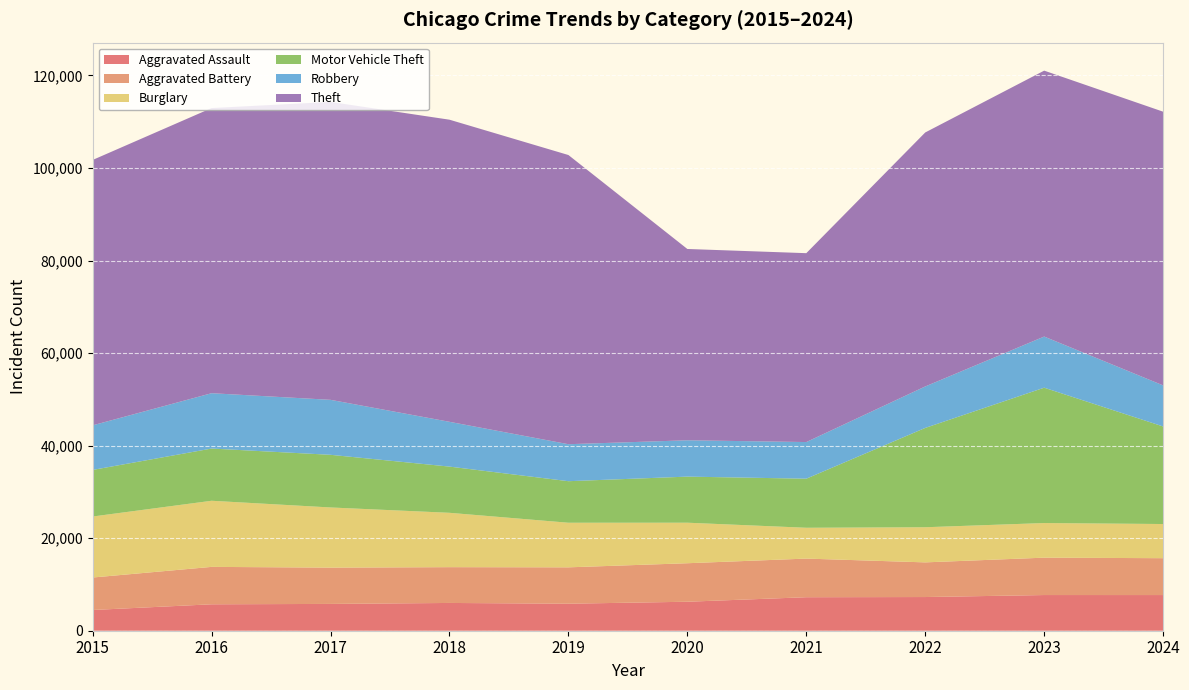

Reading left to right, transcribe all the data shown in this chart.

Aggravated Assault: 2015=4480	2016=5713	2017=5793	2018=6002	2019=5841	2020=6265	2021=7242	2022=7280	2023=7712	2024=7708
Aggravated Battery: 2015=7019	2016=8085	2017=7845	2018=7735	2019=7858	2020=8321	2021=8347	2022=7491	2023=8078	2024=7968
Burglary: 2015=13184	2016=14289	2017=13001	2018=11747	2019=9638	2020=8758	2021=6662	2022=7593	2023=7481	2024=7384
Motor Vehicle Theft: 2015=10068	2016=11285	2017=11380	2018=9985	2019=8978	2020=9959	2021=10605	2022=21466	2023=29251	2024=21084
Robbery: 2015=9638	2016=11960	2017=11880	2018=9681	2019=7995	2020=7855	2021=7920	2022=8963	2023=11054	2024=8877
Theft: 2015=57352	2016=61623	2017=64386	2018=65290	2019=62497	2020=41343	2021=40819	2022=54889	2023=57467	2024=59151